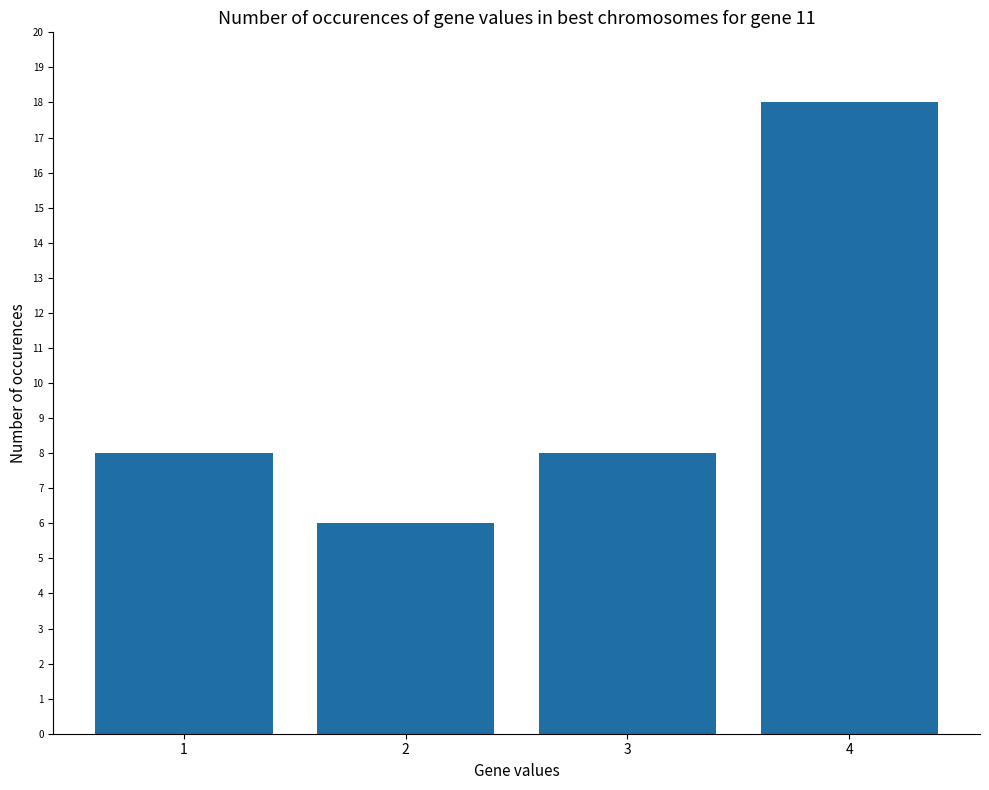

Is it true that the value at 3 is 5?

False